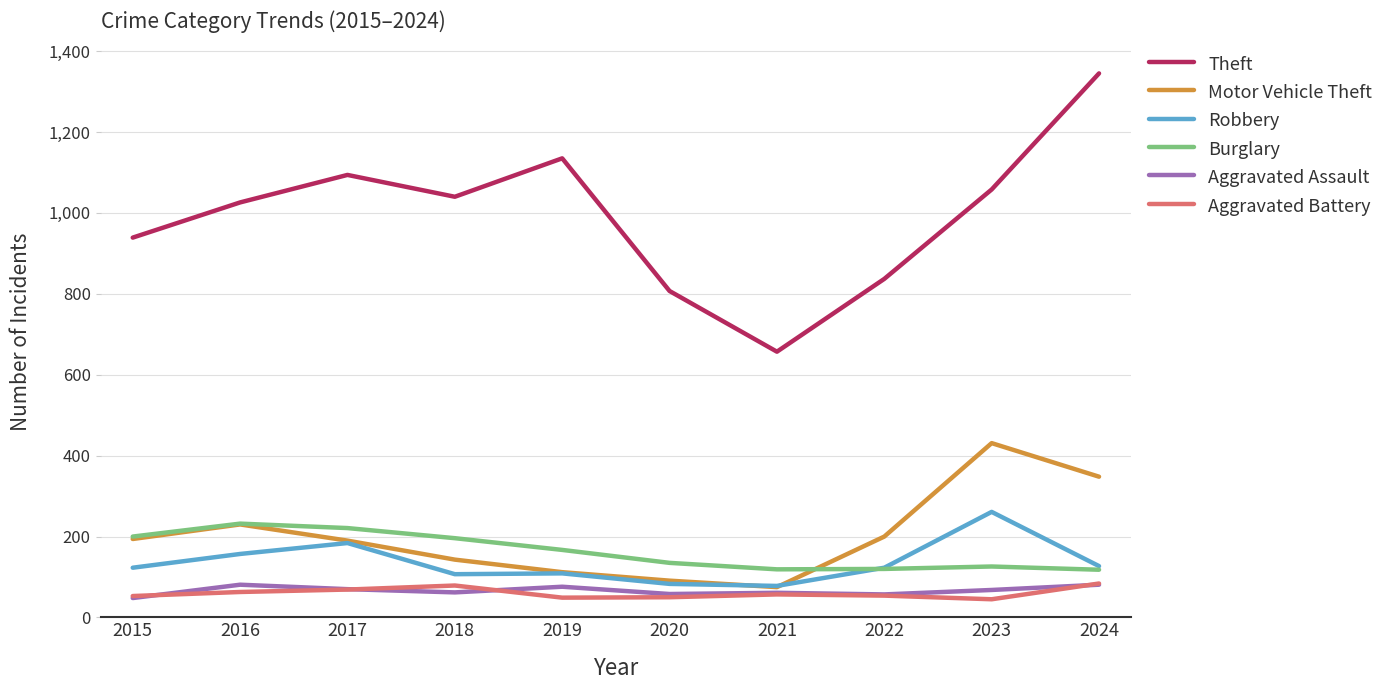

Is it true that Aggravated Battery equals 49 at 2019?

True